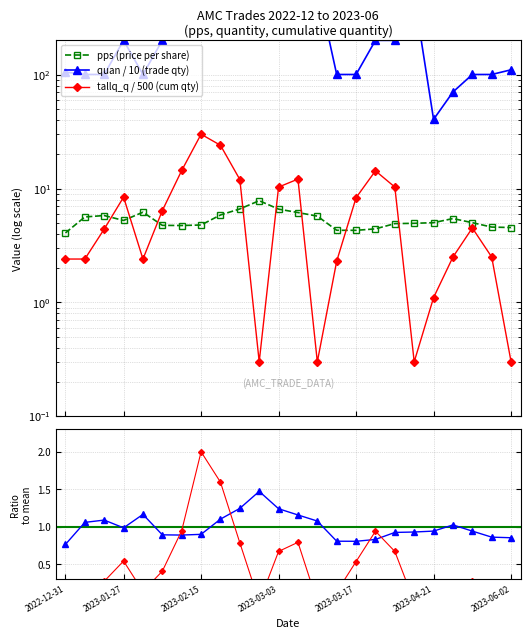

Where is the first local minimum for tallq_q?

2023-02-03